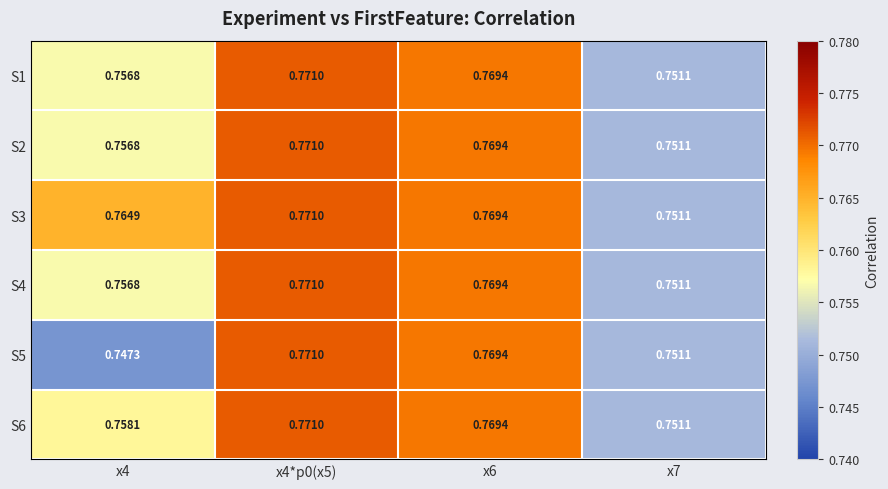

Count the number of categories in the chart.

4